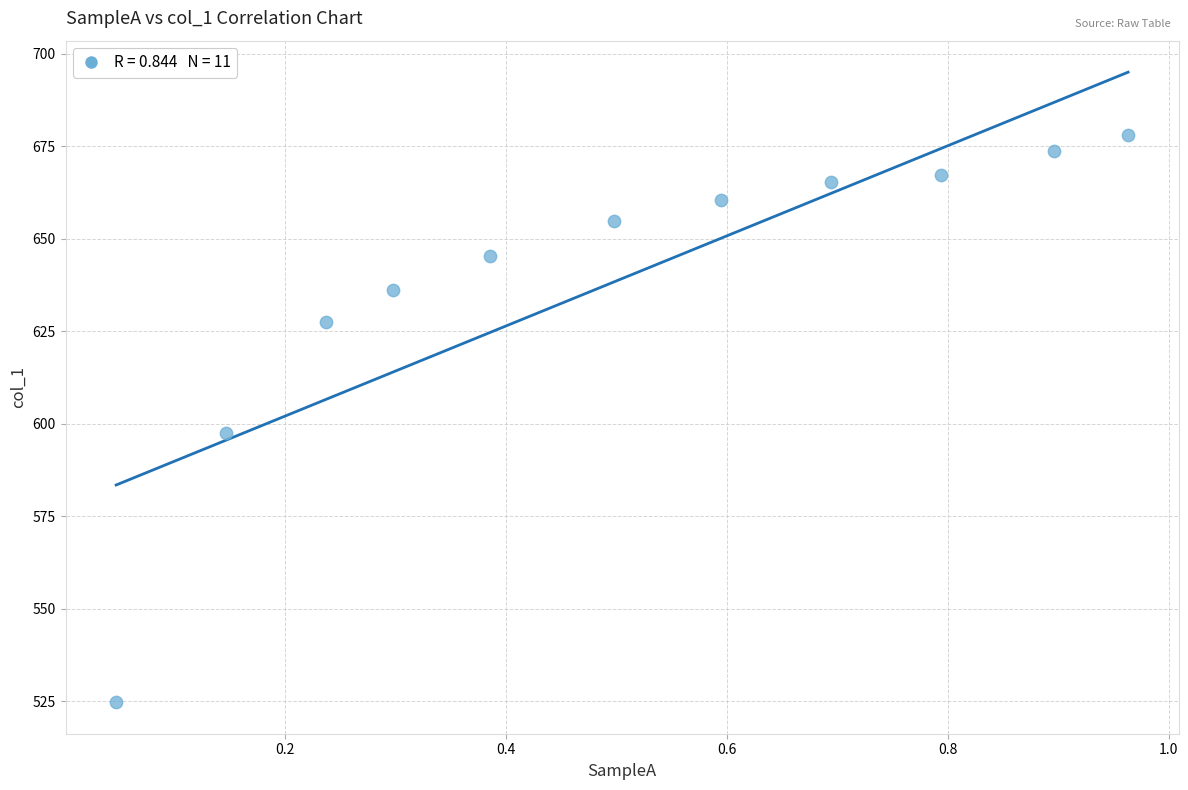

What Y value in the scatter plot is closest to 601?

597.6